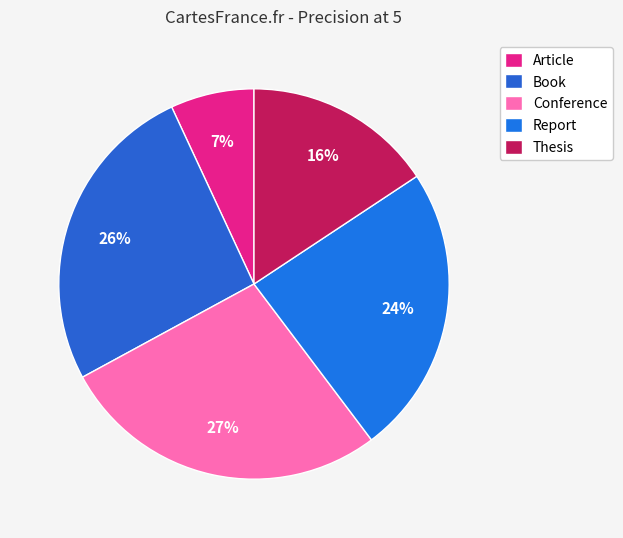

To the nearest percent, what is the average slice percentage?

20%